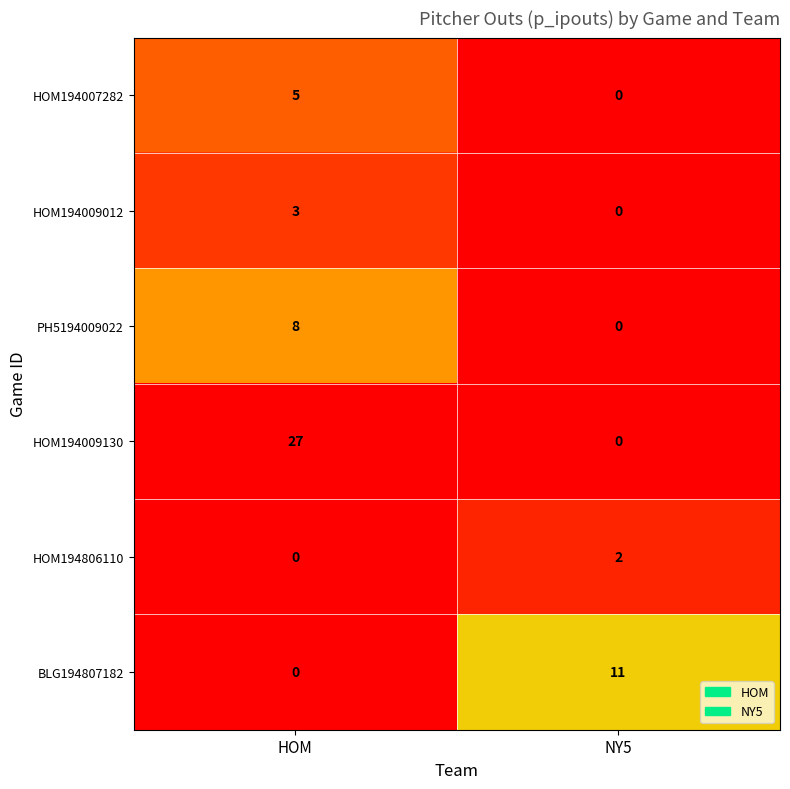

Reading left to right, extract all data points from this chart.

HOM194007282: 5	0
HOM194009012: 3	0
PH5194009022: 8	0
HOM194009130: 27	0
HOM194806110: 0	2
BLG194807182: 0	11